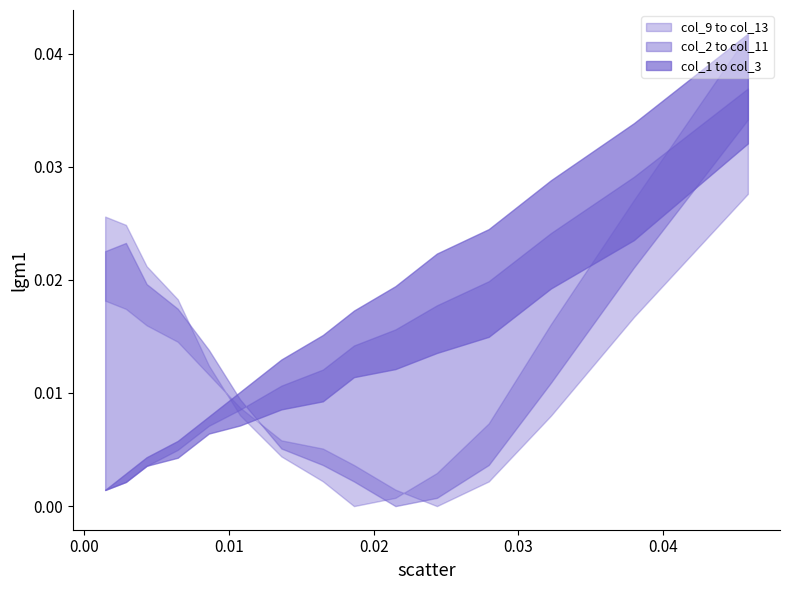

True or false: col_13 has a value of 0.0 at 9.

False